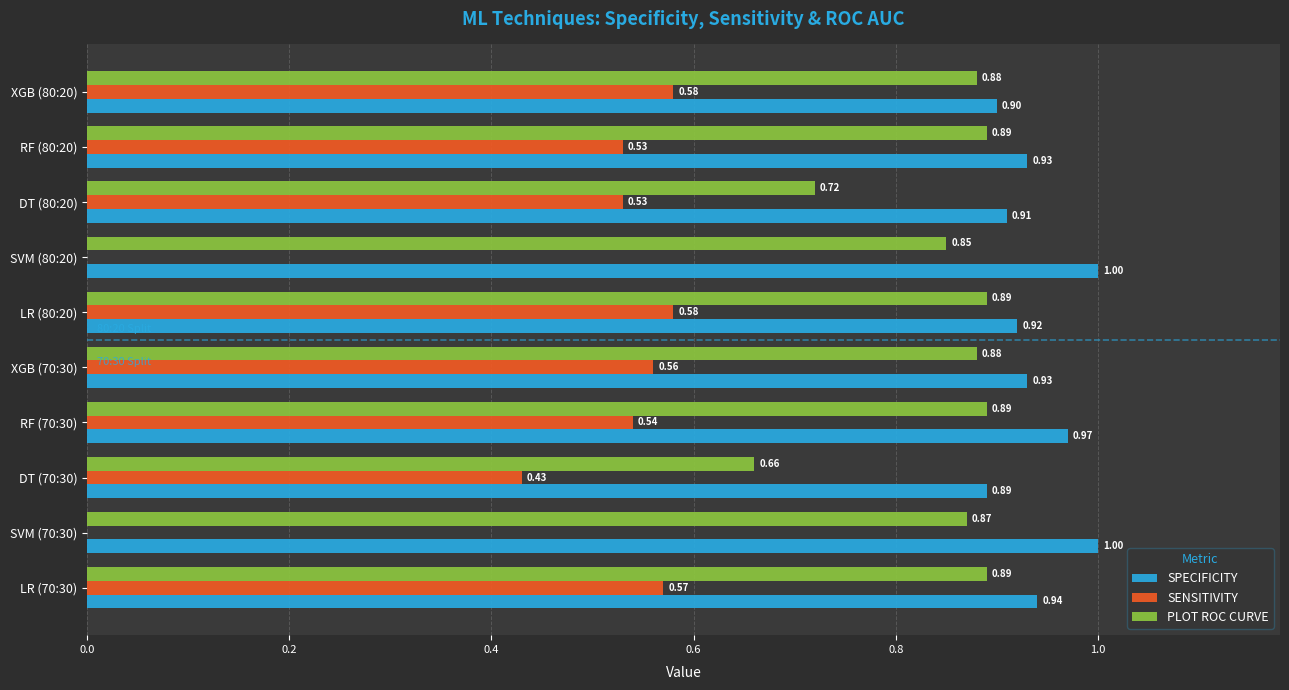

Which series changed the most between SVM (70:30) and DT (70:30)?

SENSITIVITY